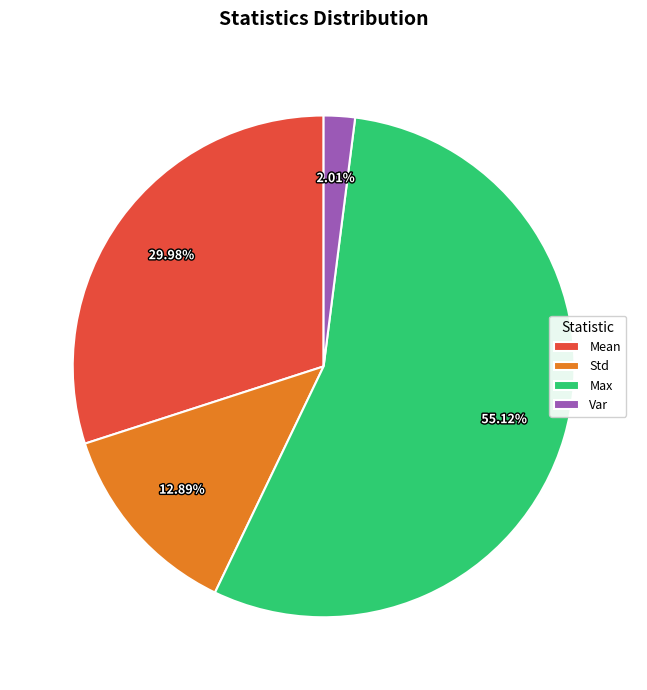

What is the largest slice in the pie chart?

Max